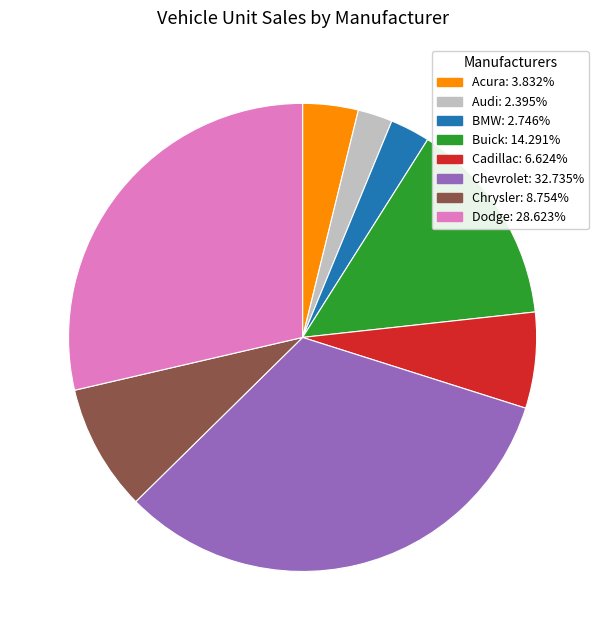

Count the number of slices in the pie.

8